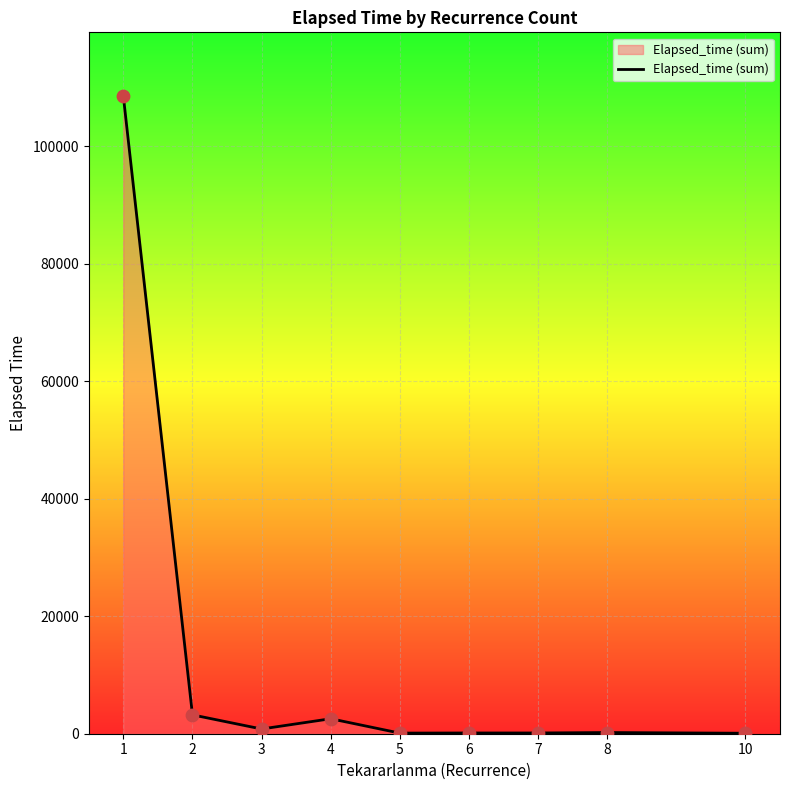

What is the change in value from 5 to 6?

+20